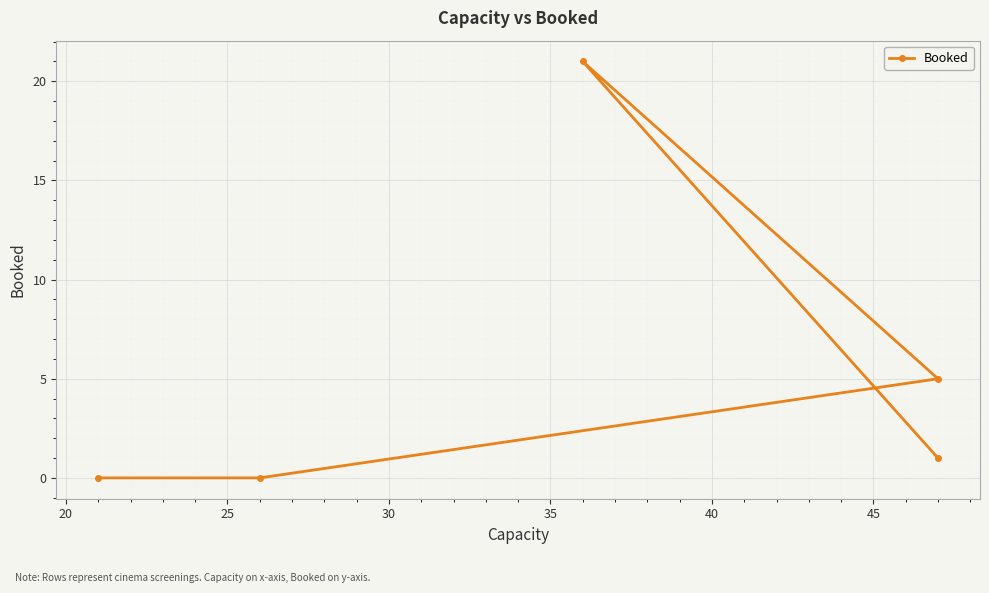

True or false: there are more than 1 points higher than both neighbors.

False